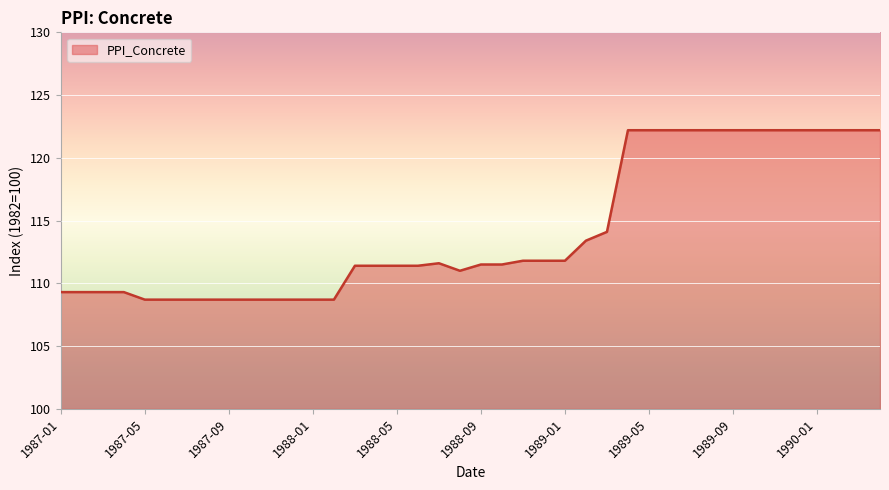

What is the minimum value shown in the chart?

108.7